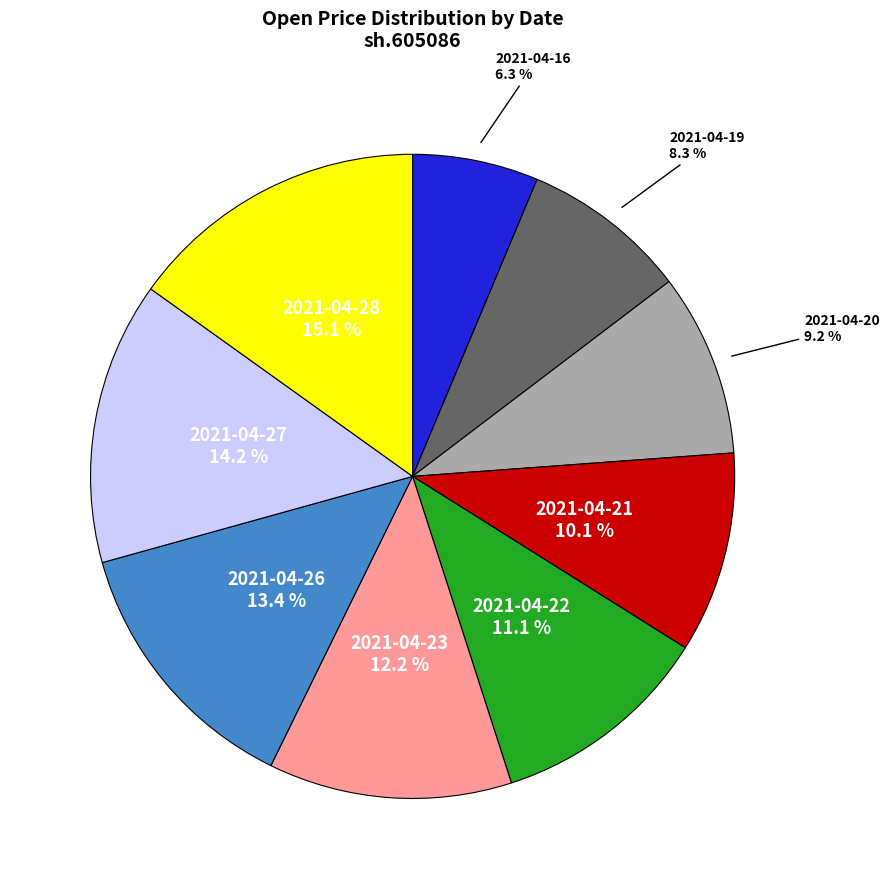

Does any single category account for the majority?

No